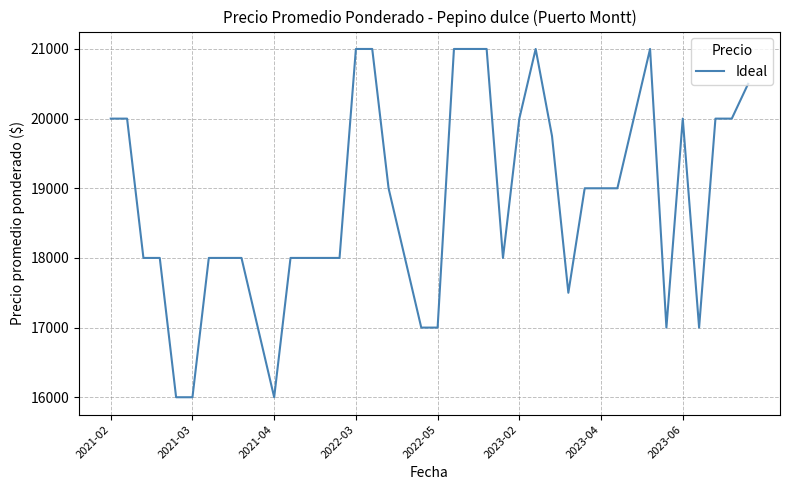

What is the minimum value shown in the chart?

16000